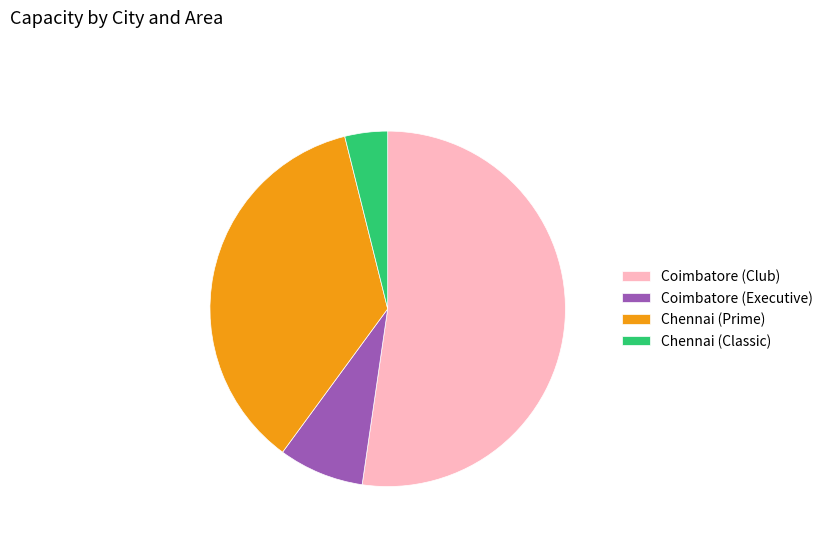

Which slice is the smallest?

Chennai (Classic)